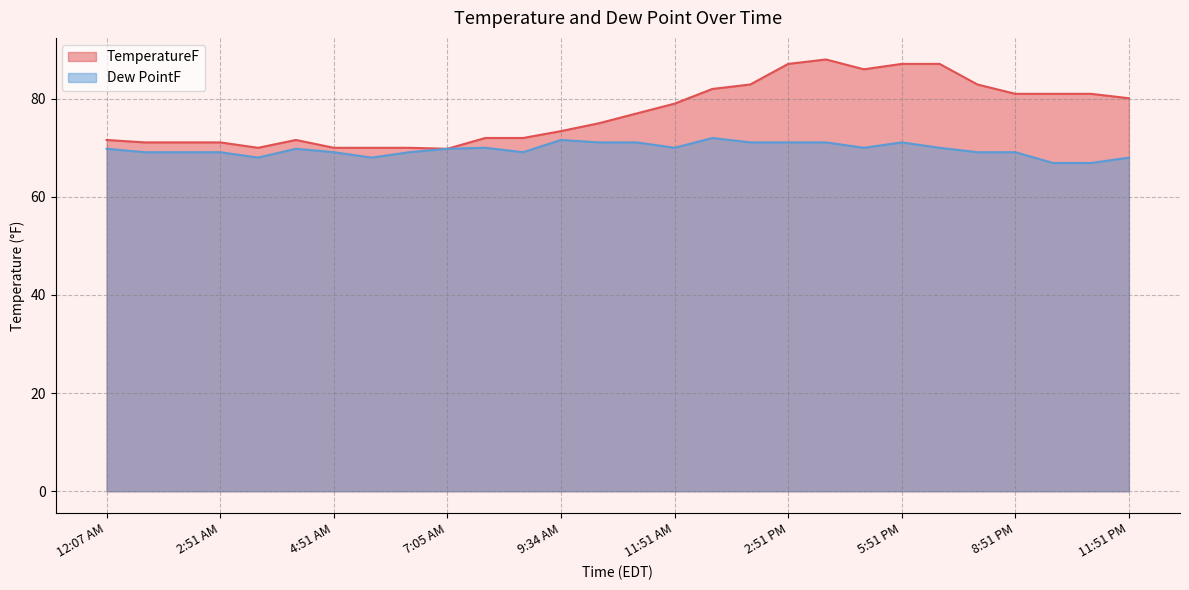

Reading left to right, what are all the values shown in this chart?

TemperatureF: 71.6	71.1	71.1	71.1	70.0	71.6	70.0	70.0	70.0	69.8	72.0	72.0	73.4	75.0	77.0	79.0	82.0	82.9	87.1	88.0	86.0	87.1	87.1	82.9	81.0	81.0	81.0	80.1
Dew PointF: 69.8	69.1	69.1	69.1	68.0	69.8	69.1	68.0	69.1	69.8	70.0	69.1	71.6	71.1	71.1	70.0	72.0	71.1	71.1	71.1	70.0	71.1	70.0	69.1	69.1	66.9	66.9	68.0